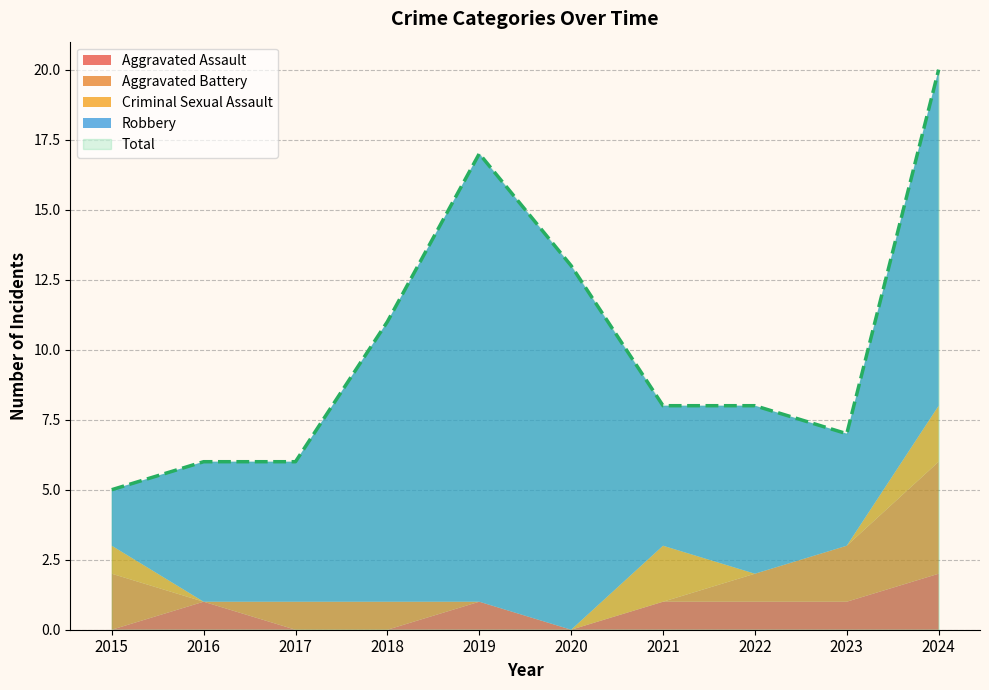

Which series has the largest total across all categories?

Total